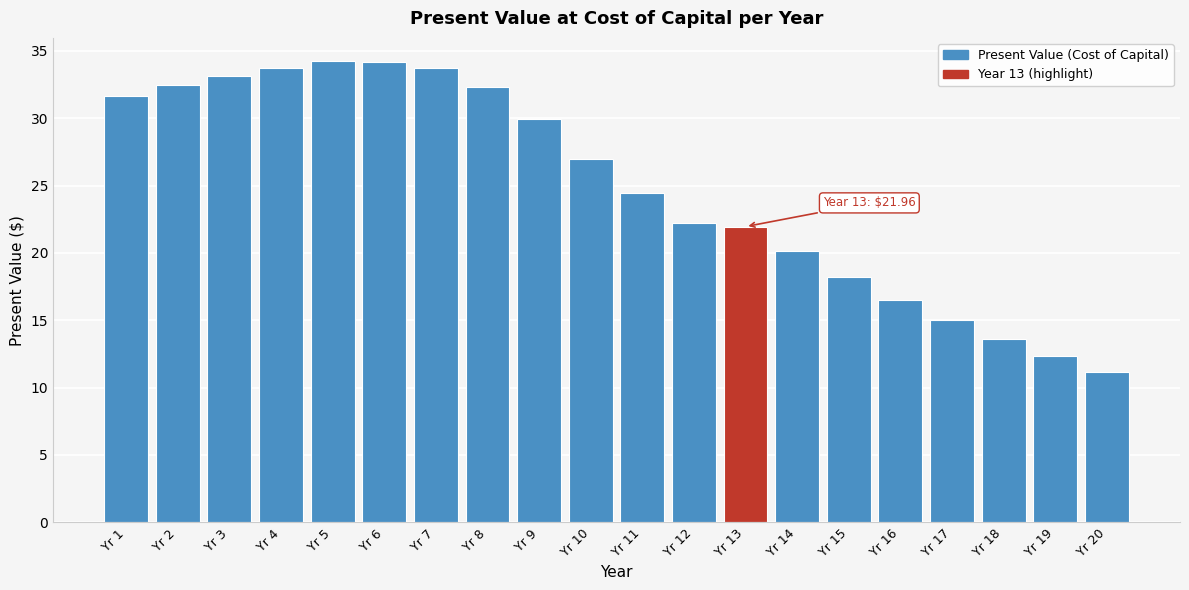

Which has a higher value, Yr 13 or Yr 16?

Yr 13